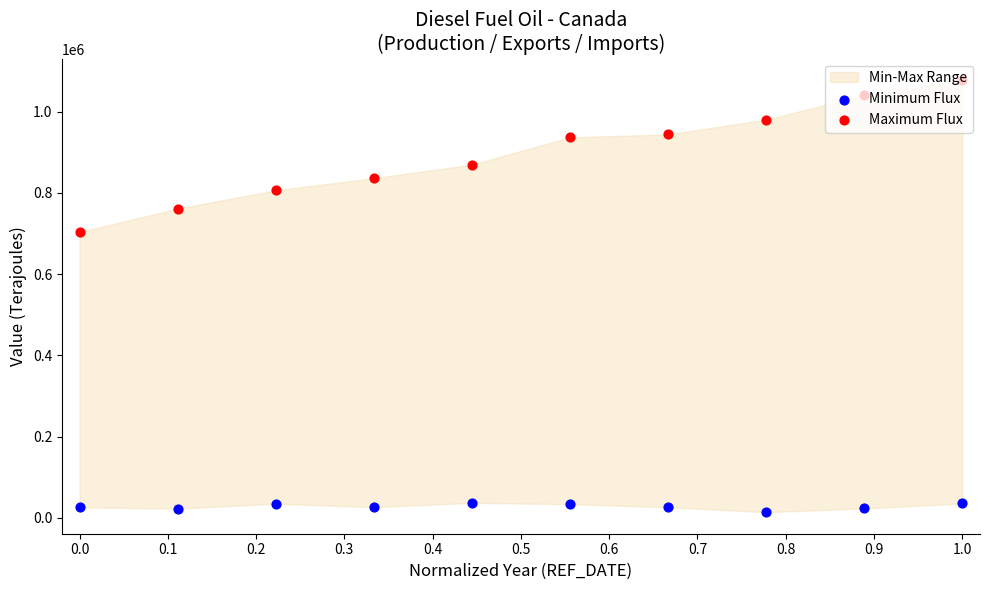

Which series contains the lowest Y value?

Minimum Flux